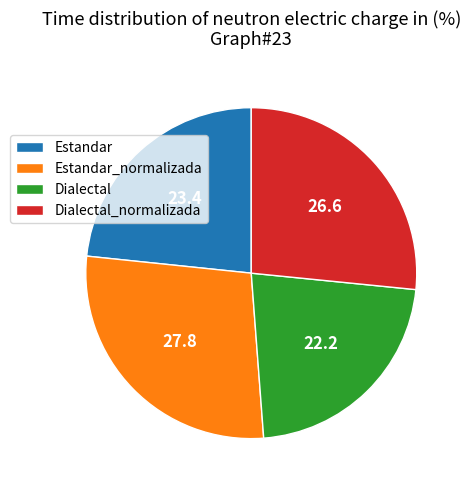

The Estandar slice represents 23% of the pie. True or false?

True